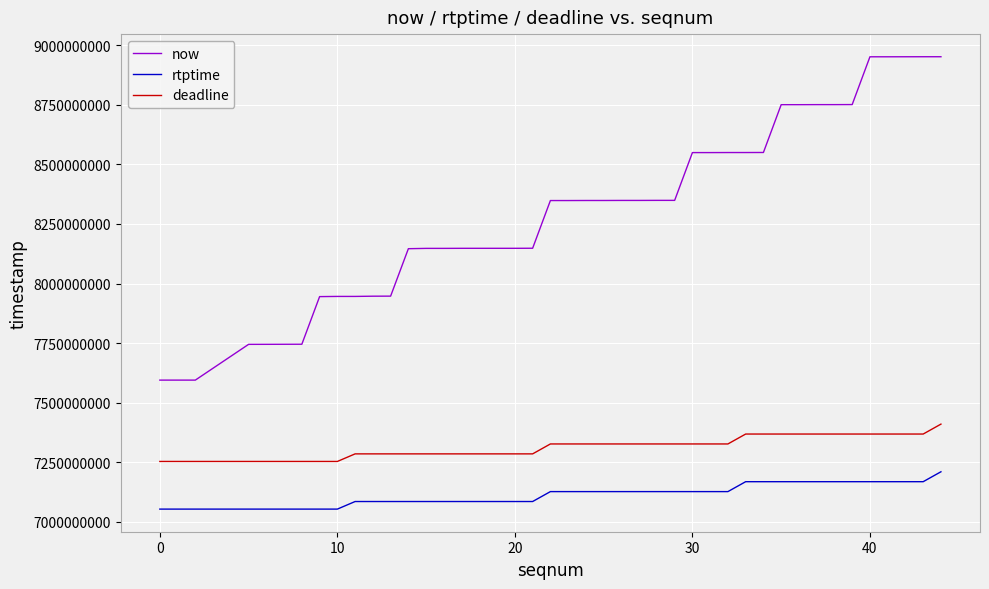

True or false: deadline and rtptime intersect in this chart.

False